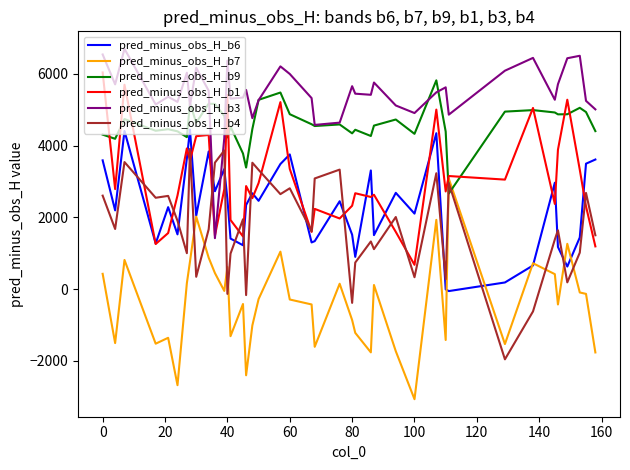

What is the sum of all pred_minus_obs_H_b1 values?

121708